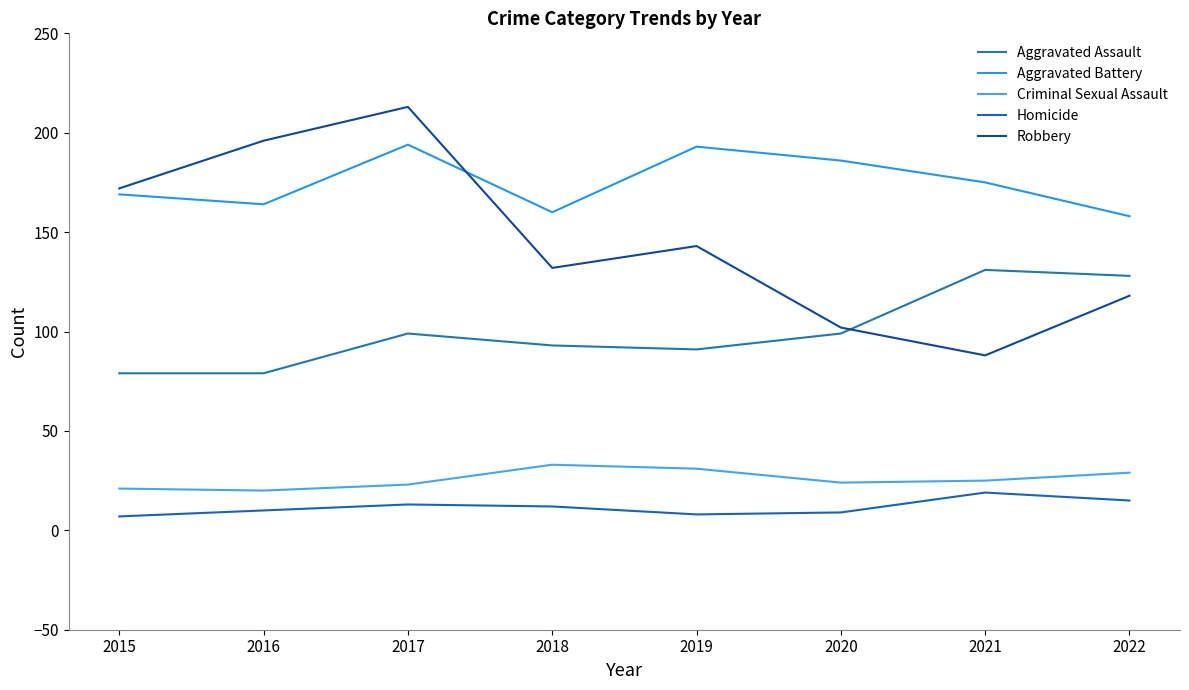

True or false: Aggravated Battery and Robbery cross at least once.

True